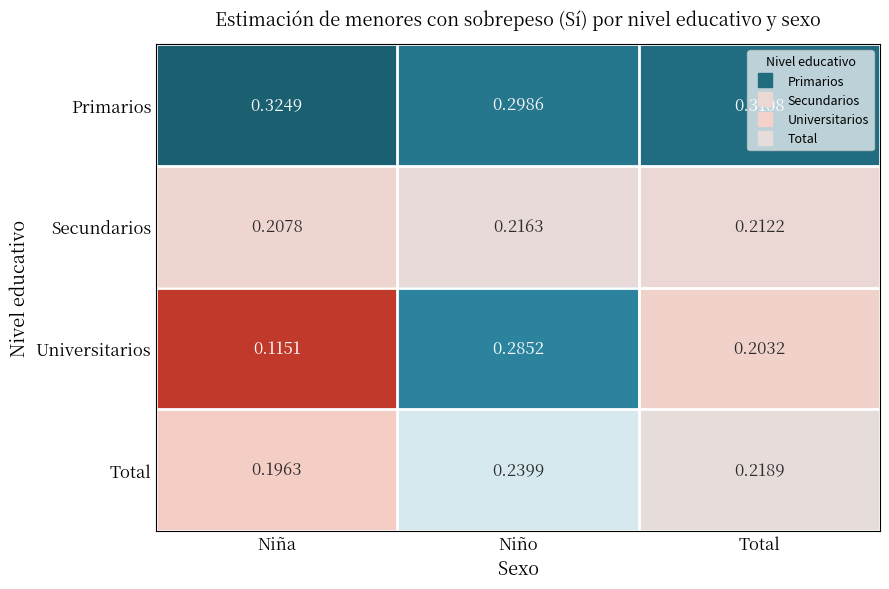

Where is Secundarios nearest to the value 0?

Niña